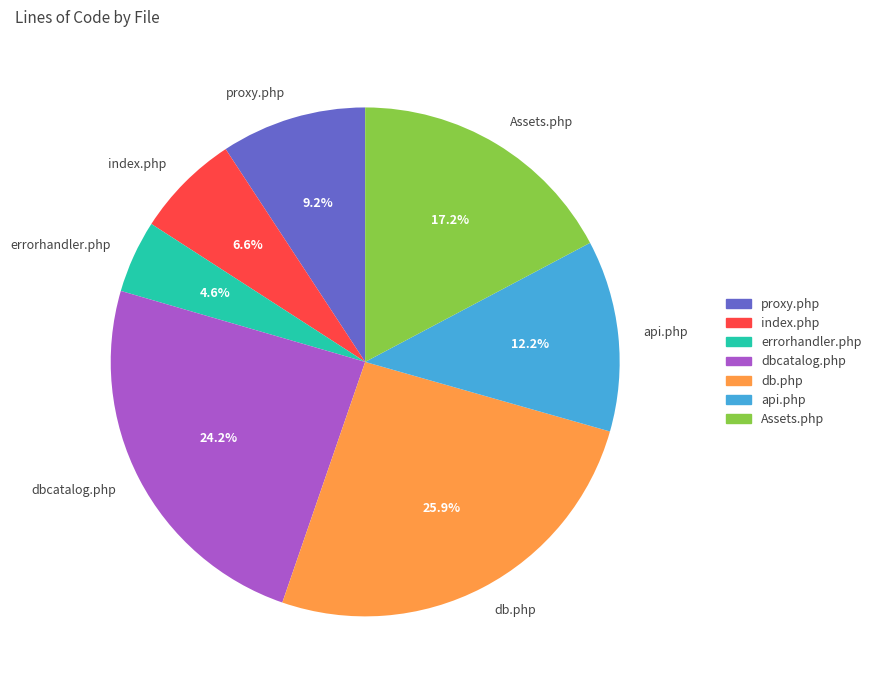

What is the smallest slice in the pie chart?

errorhandler.php